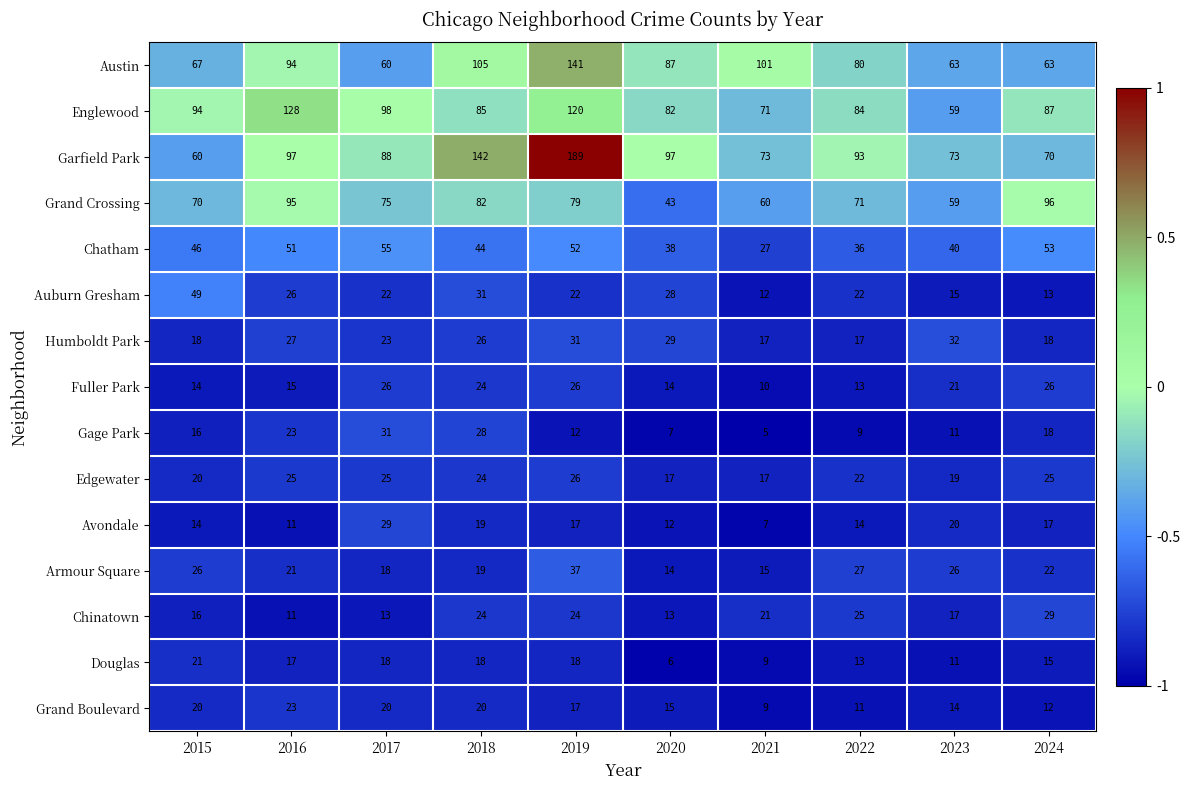

Which series has the largest range (max minus min)?

Garfield Park